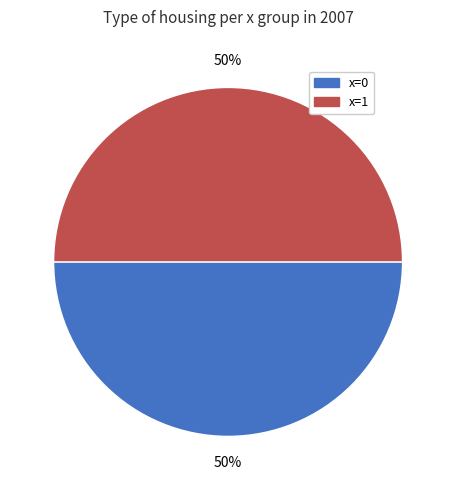

To the nearest percent, what is the average slice percentage?

50%